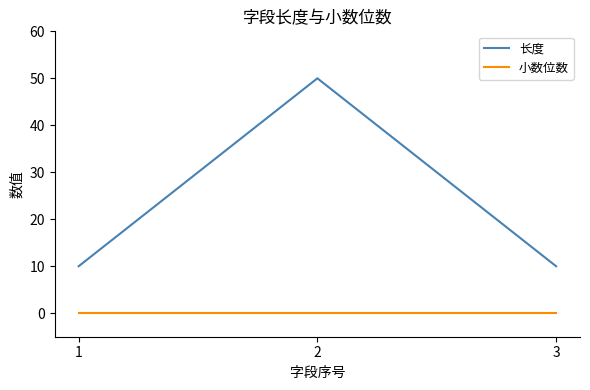

Does the chart have visible grid lines?

No